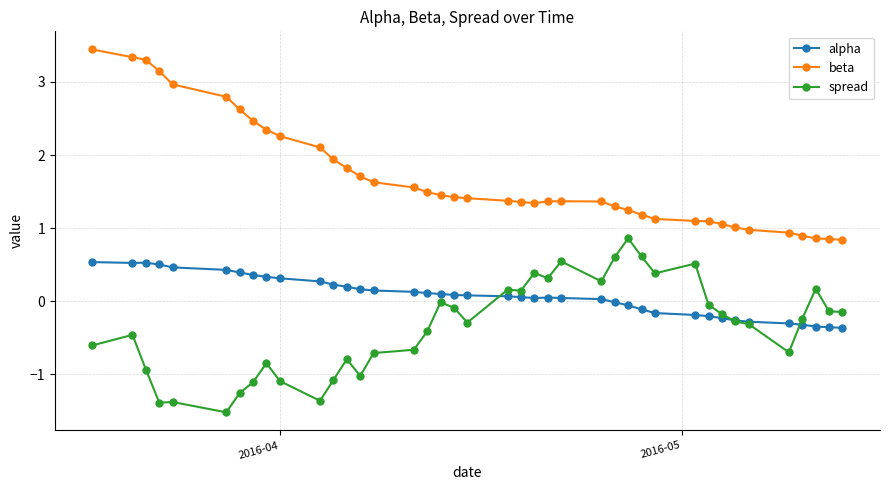

What is the value of the spread point at the 11th from the left?

-1.4